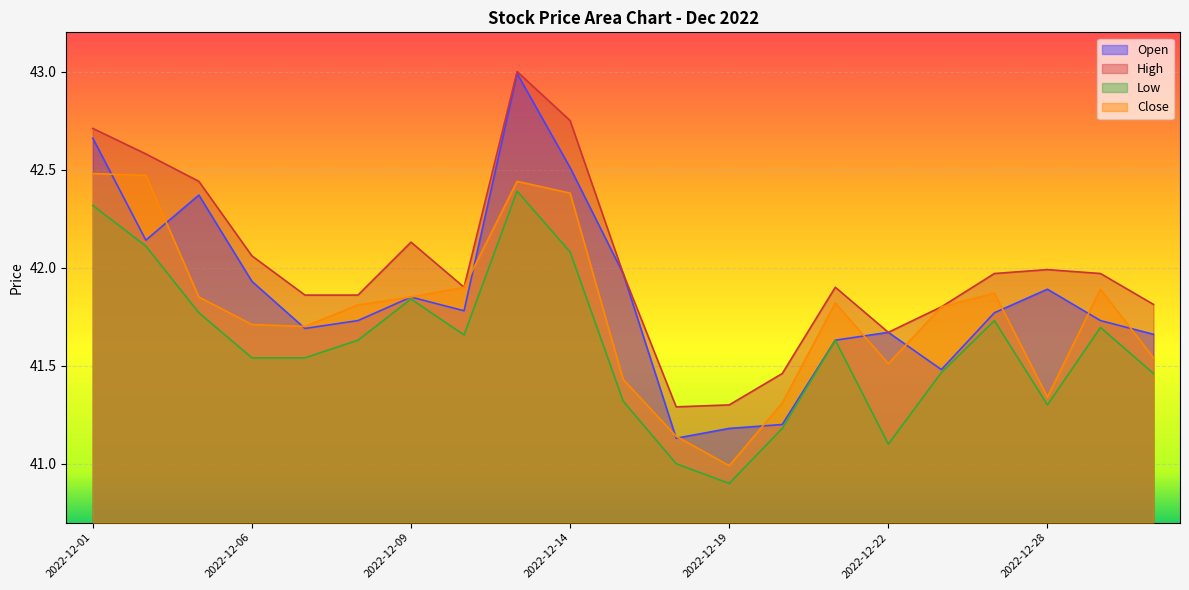

Which series has the largest total across all categories?

High